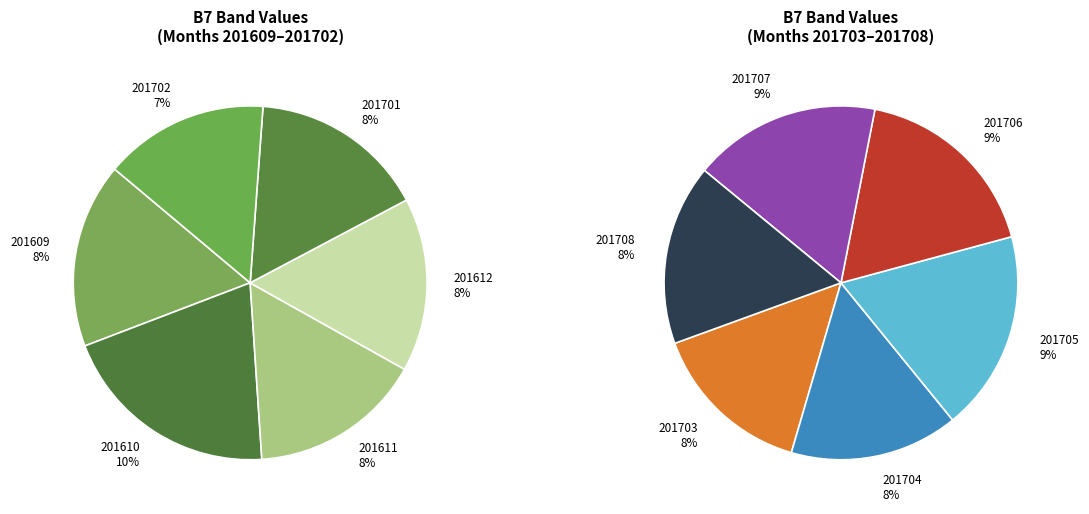

Which has a higher value, 201702 or 201610?

201610